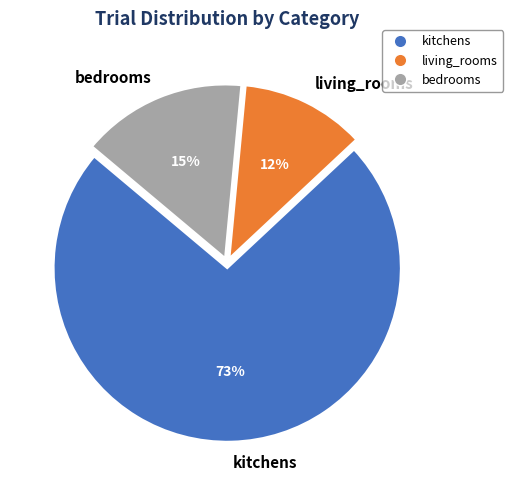

How many segments does this pie chart have?

3